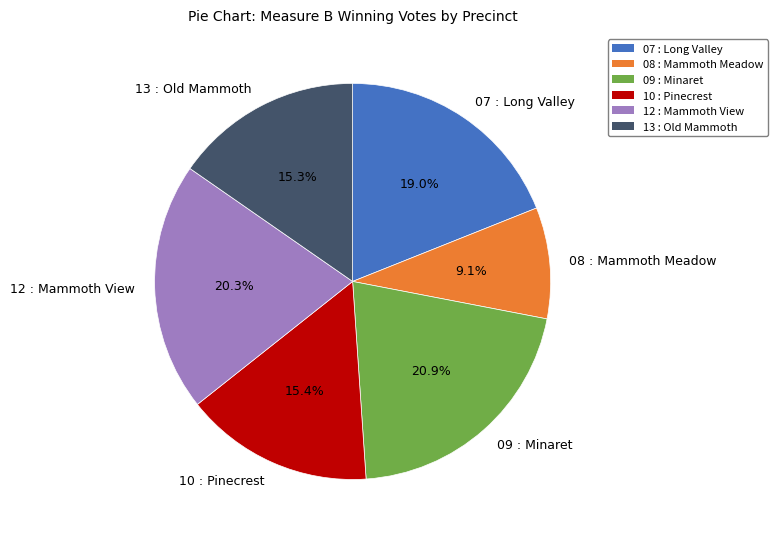

Combined, what portion of the pie is 09 : Minaret and 08 : Mammoth Meadow?

30.0%